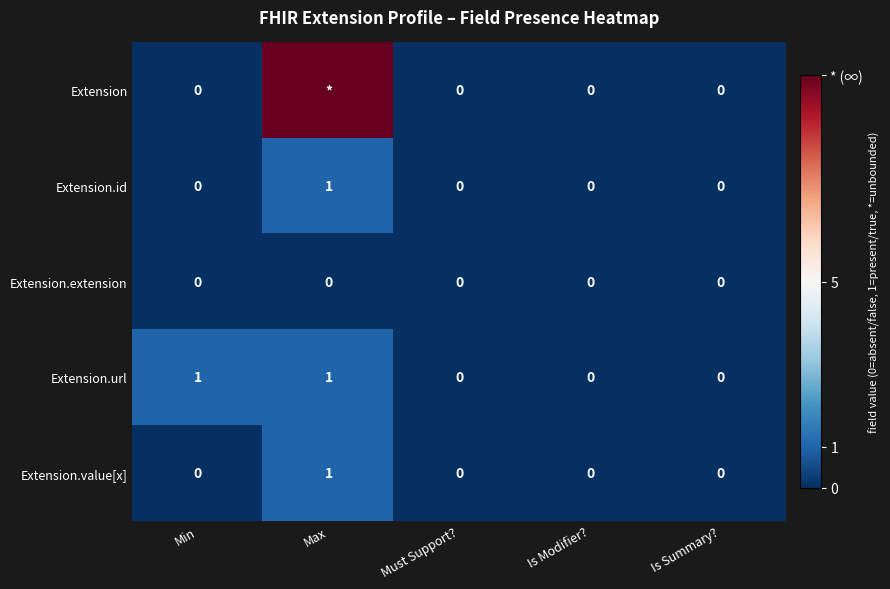

What is the difference between the maximum and minimum values in the Extension.url series?

1